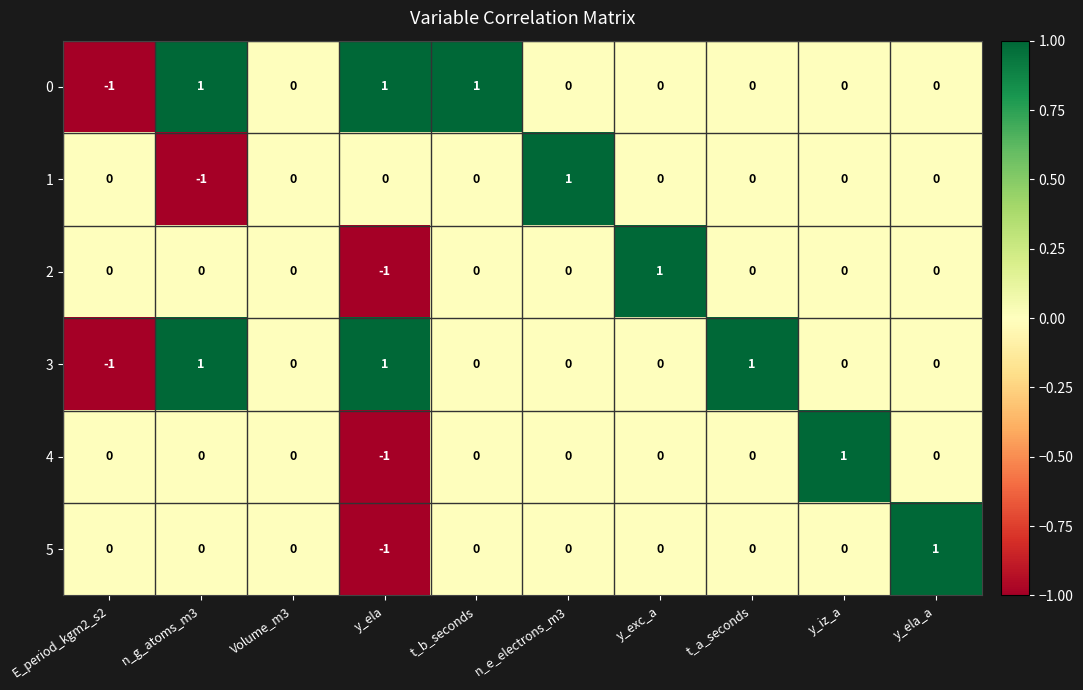

Which category has the lowest value in the 5 series?

y_ela